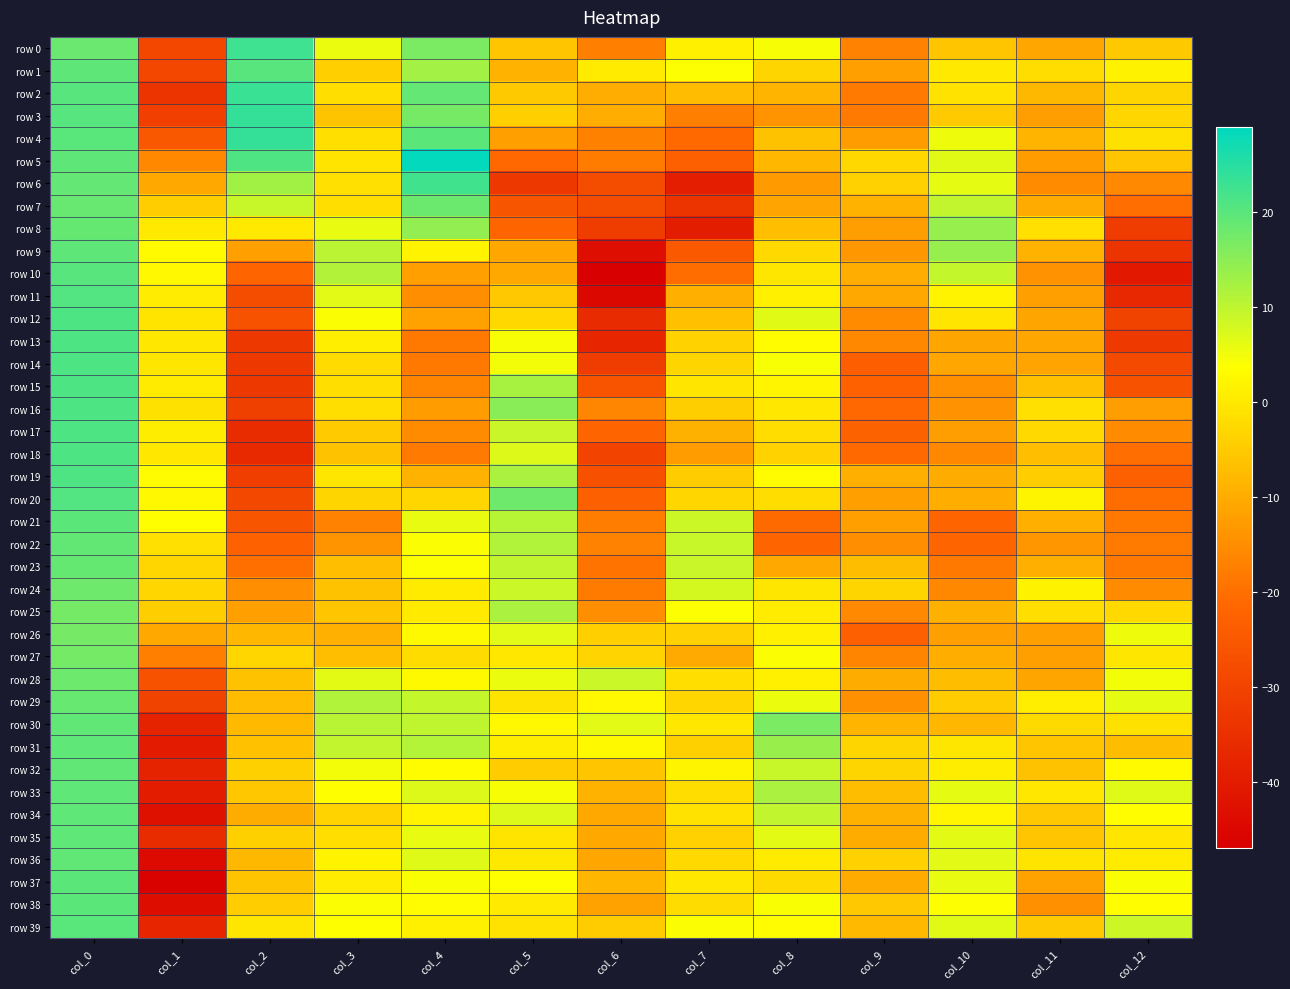

How many categories are shown in the chart?

13